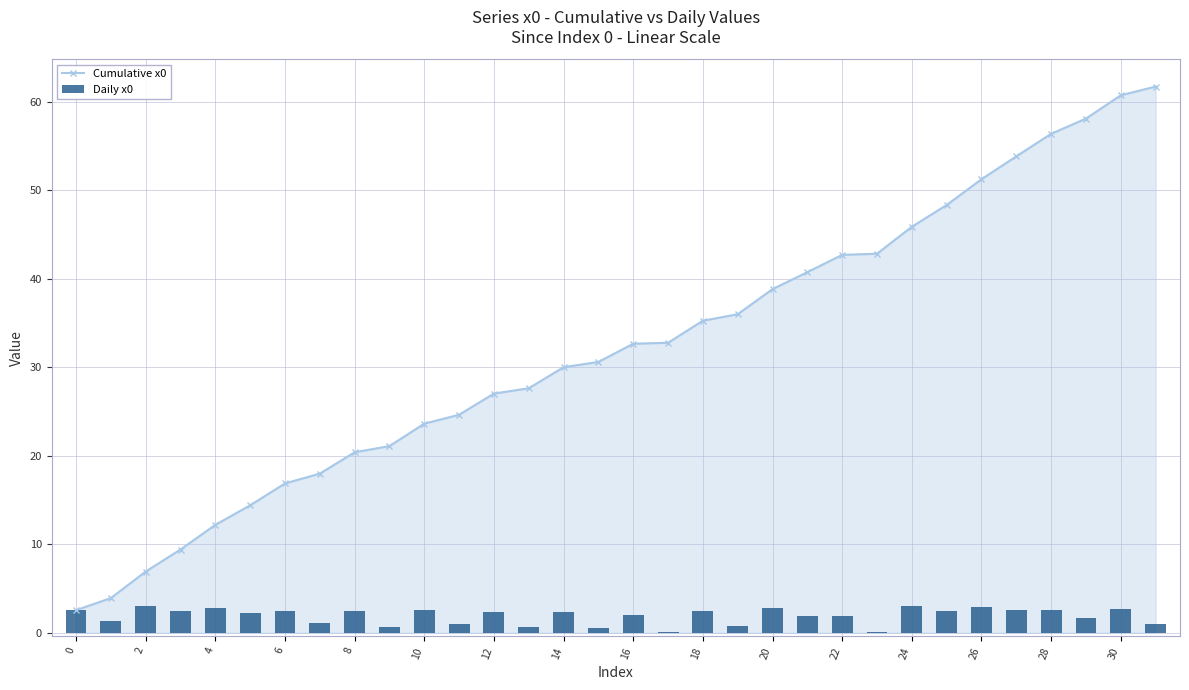

What are all the series names shown in the legend?

Cumulative x0, Daily x0